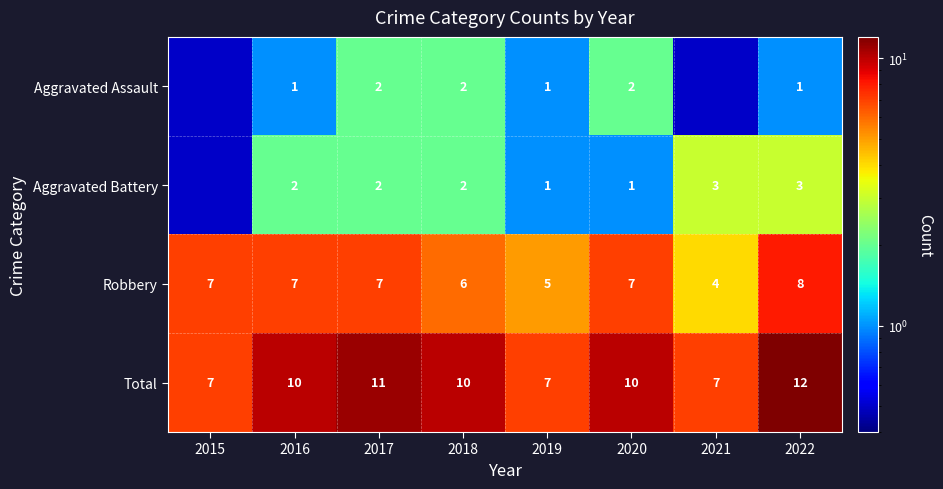

How many Robbery values are between 6 and 7?

5